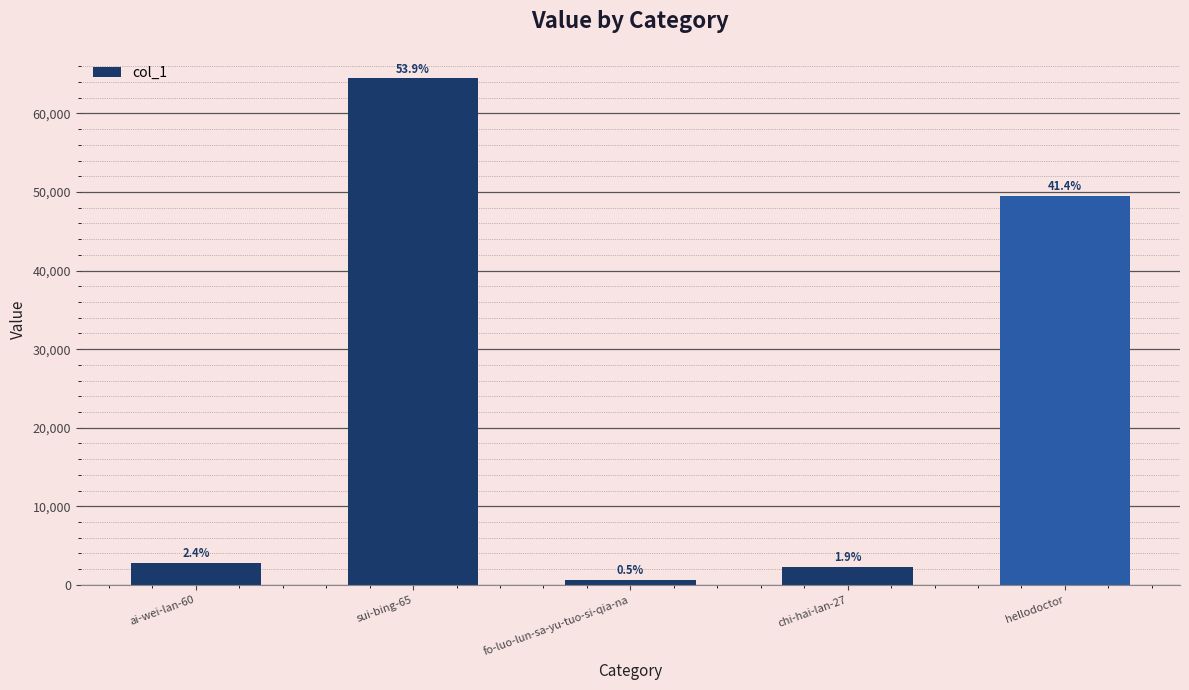

How many bars are there in total?

5